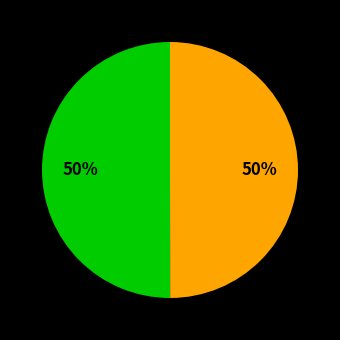

To the nearest percent, what is the average slice percentage?

50%